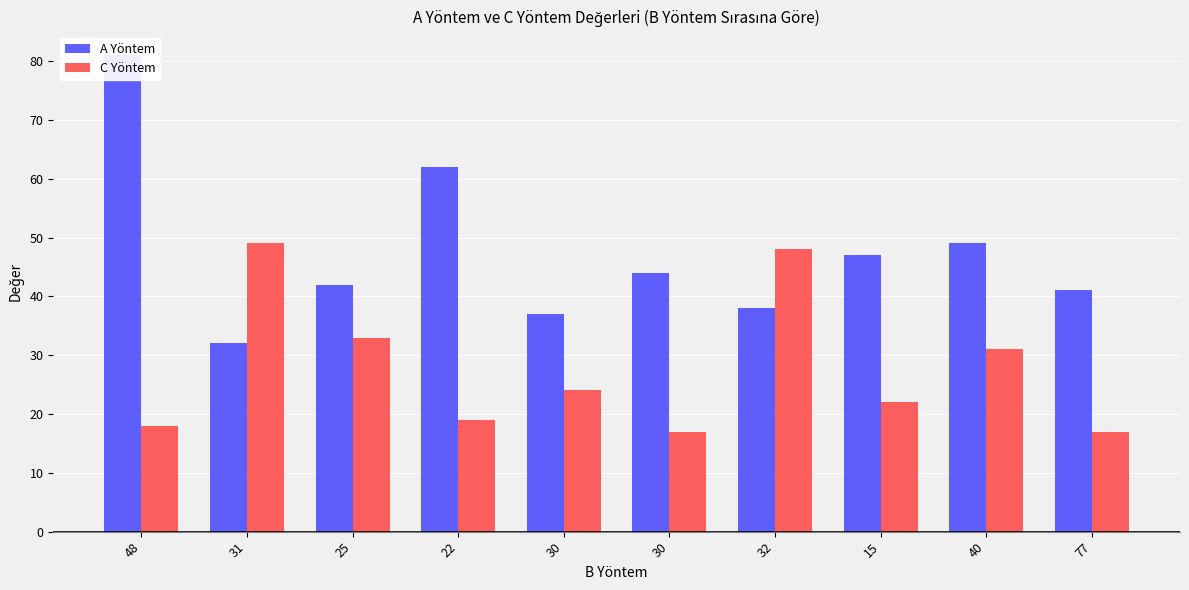

What are all the series names shown in the legend?

A Yöntem, C Yöntem